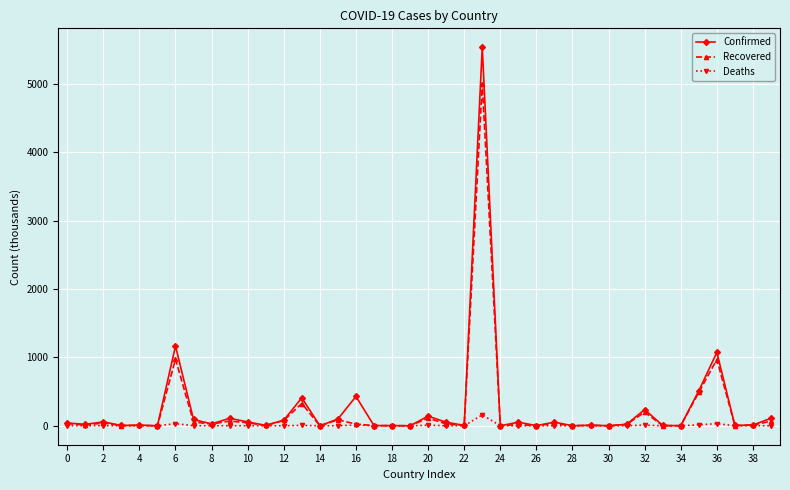

Which series has the largest range (max minus min)?

Confirmed